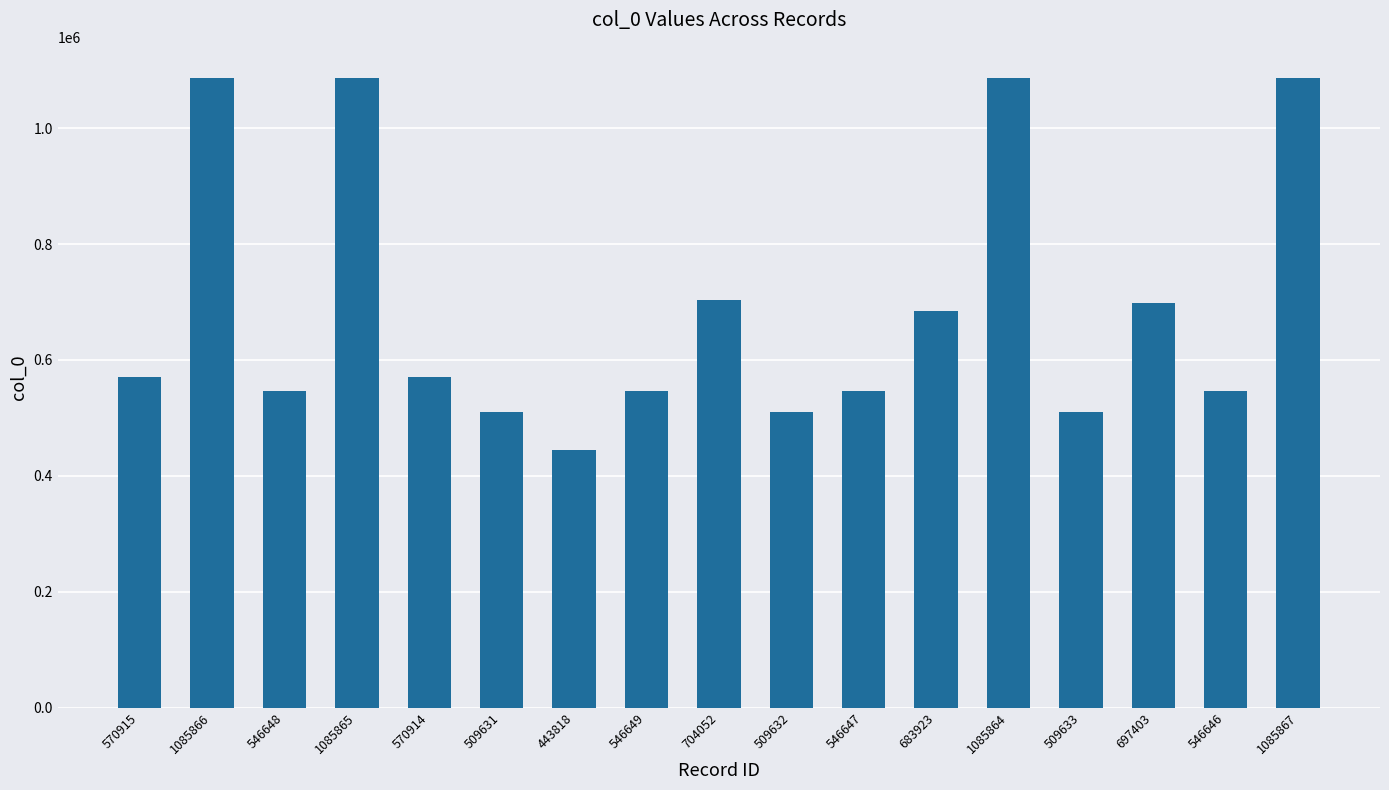

Does the chart contain stacked bars?

No